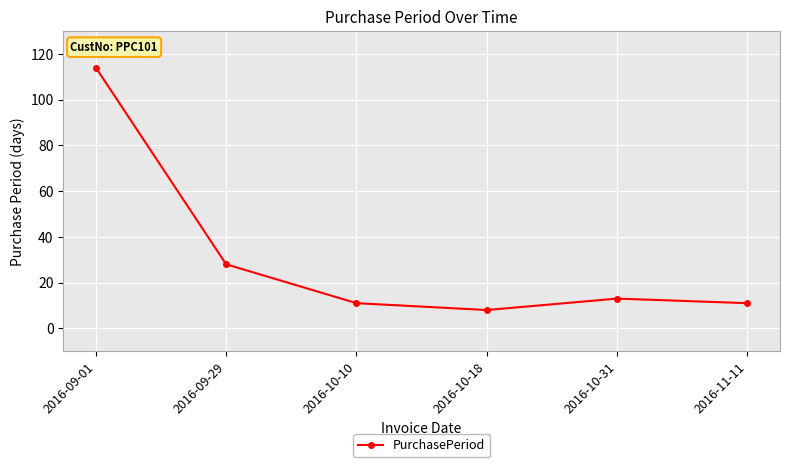

What is the ratio of the value at 2016-11-11 to the value at 2016-10-10?

1.0